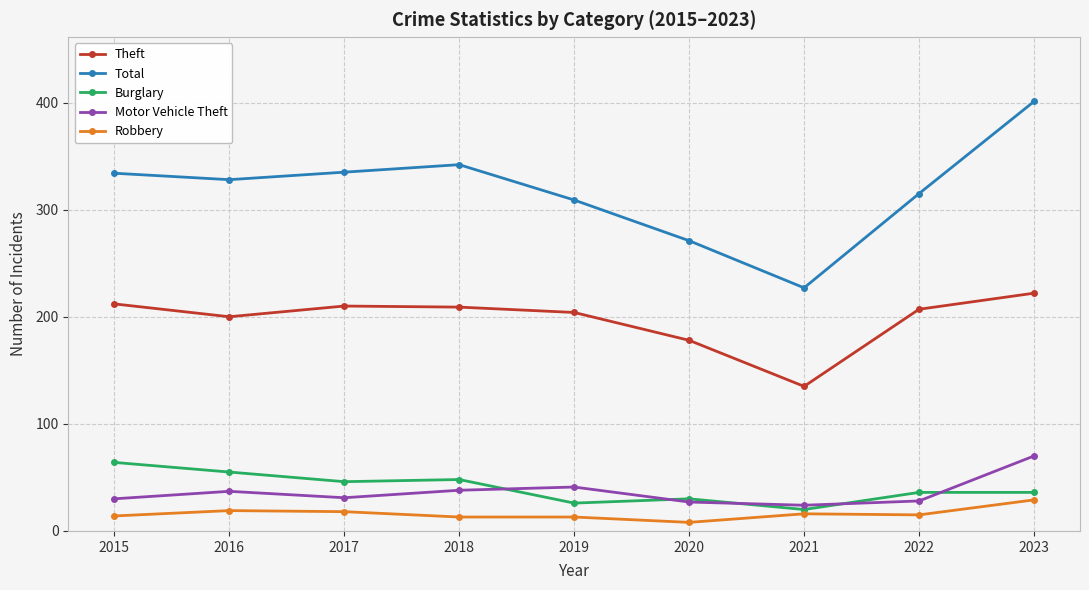

Rank the series by their maximum value, from lowest to highest.

Robbery, Burglary, Motor Vehicle Theft, Theft, Total